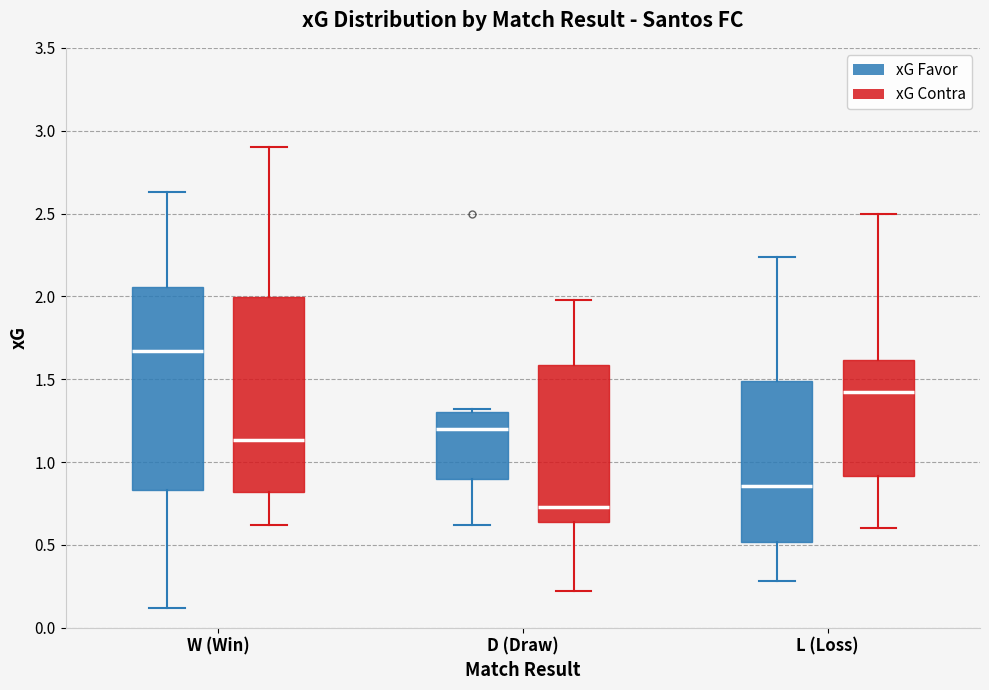

Which box has the highest median line?

W (Win) (xG Favor)